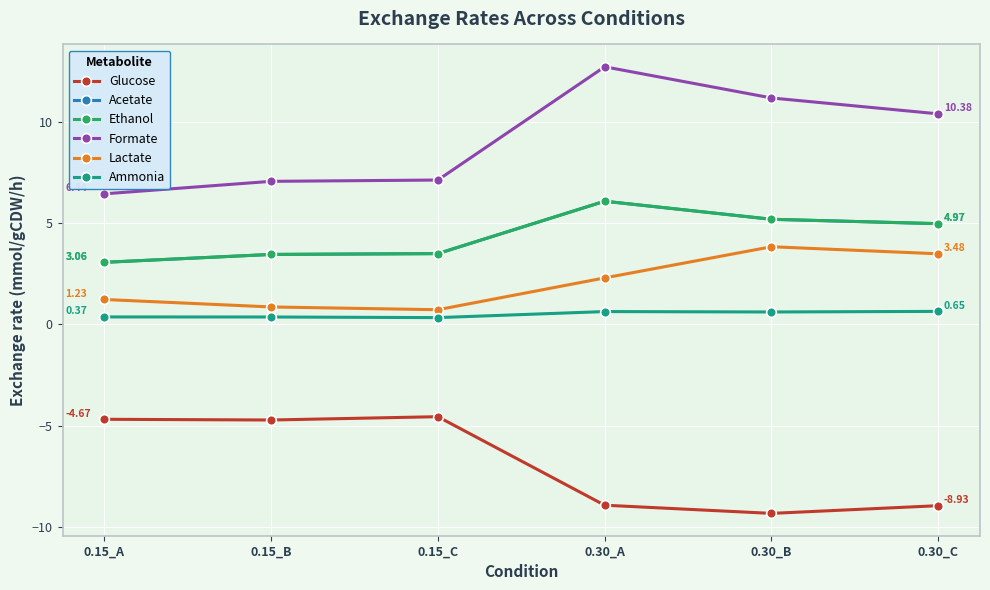

Reading left to right, transcribe all the data shown in this chart.

Glucose: -4.7	-4.7	-4.5	-8.9	-9.3	-8.9
Acetate: 3.1	3.5	3.5	6.1	5.2	5.0
Ethanol: 3.1	3.5	3.5	6.1	5.2	5.0
Formate: 6.4	7.1	7.1	12.7	11.2	10.4
Lactate: 1.2	0.9	0.7	2.3	3.8	3.5
Ammonia: 0.4	0.4	0.3	0.6	0.6	0.6